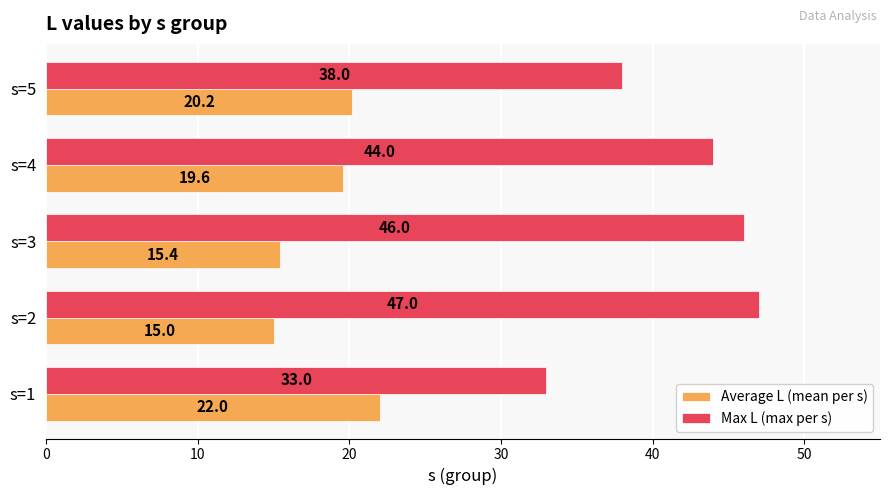

Is it true that Max L (max per s) equals 61.8 at s=5?

False